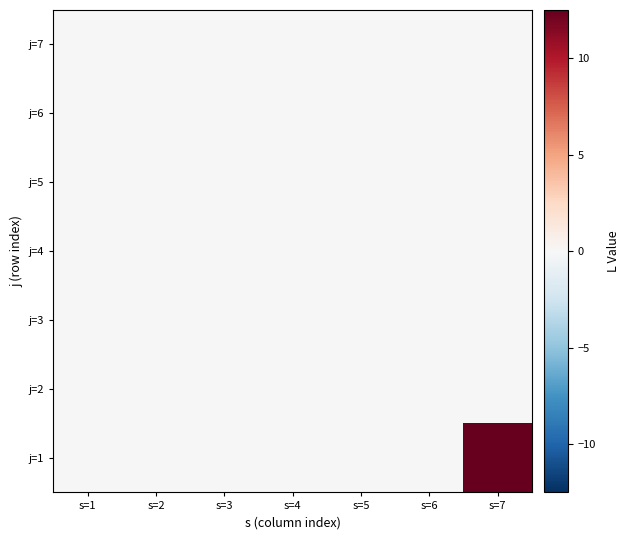

Which series has the largest range (max minus min)?

j=1